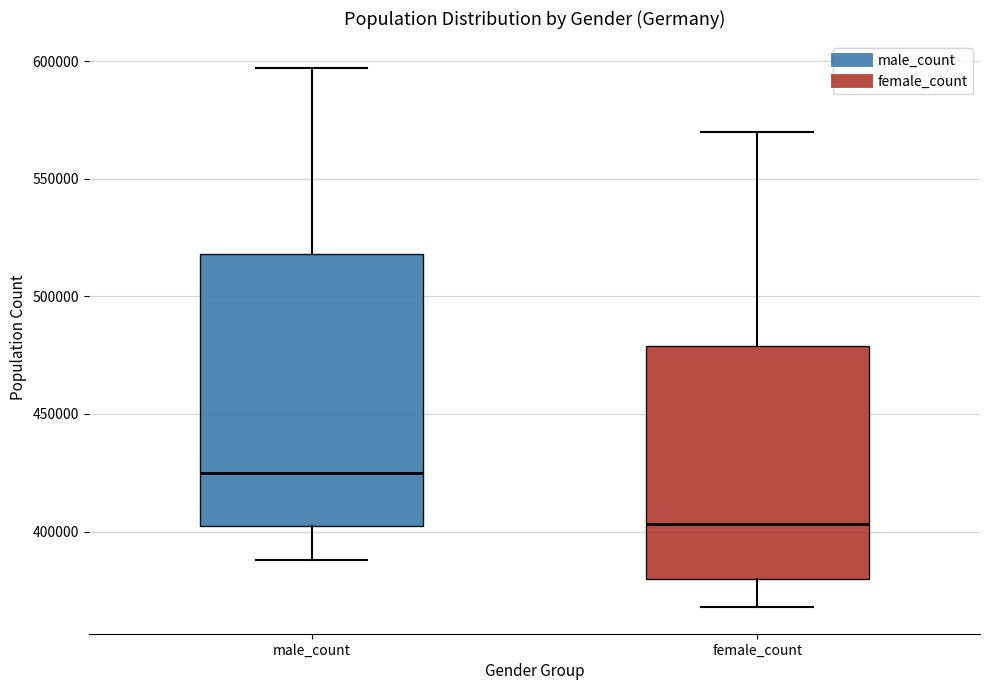

Reading left to right, transcribe this box plot: for each box, give where its median line is, the range the box spans, and where its two whiskers end, as read against the y-axis. The values are not printed on the chart, so give them approximately, as read against the axis.

male_count: median 425000, box 405000 to 520000, whiskers 390000 to 595000
female_count: median 405000, box 380000 to 480000, whiskers 370000 to 570000